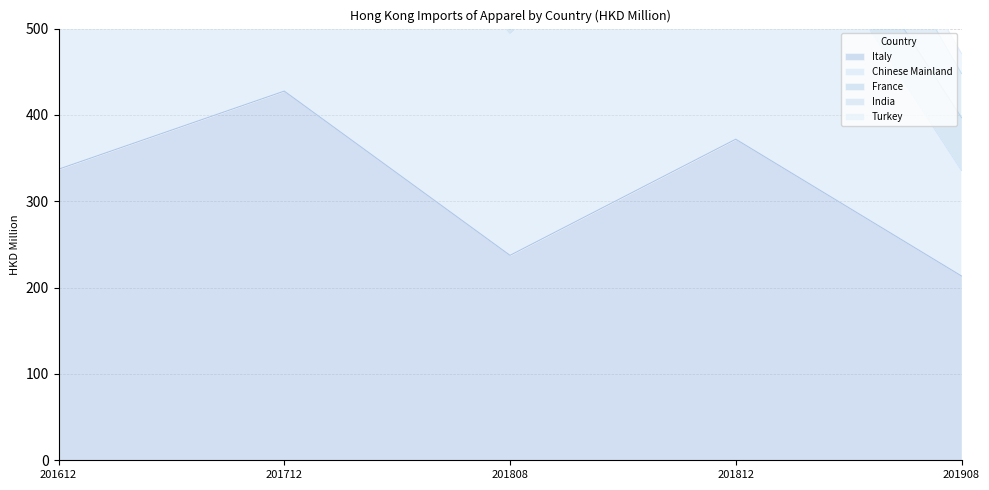

Which has a higher value, 201808 or 201908?

201808